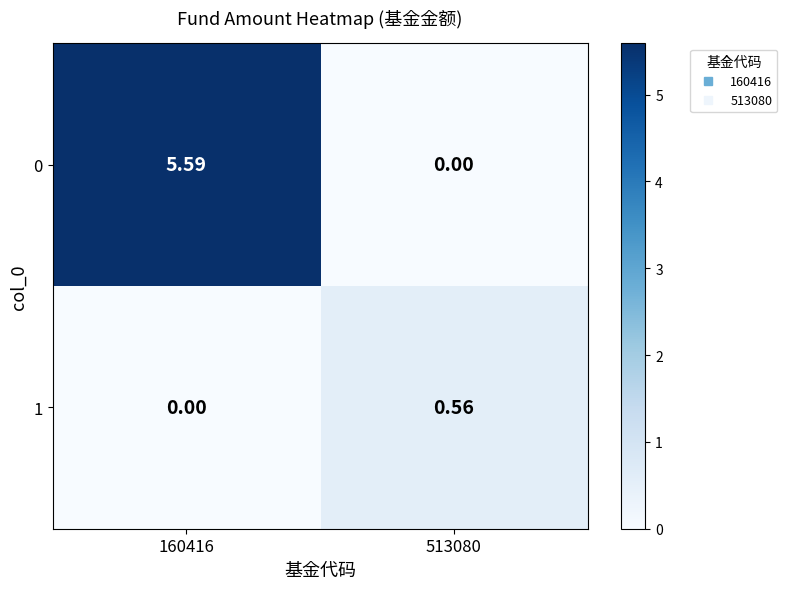

How many positive values does the 0 series have?

1